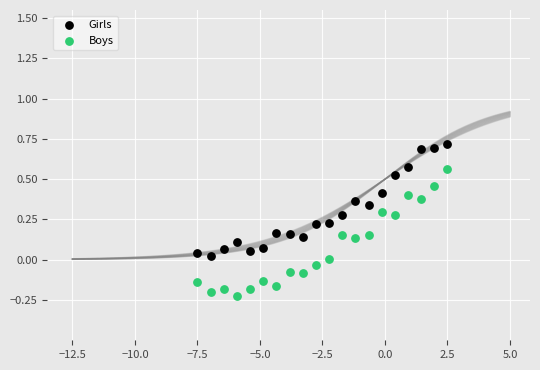

Which series contains the lowest Y value?

Boys